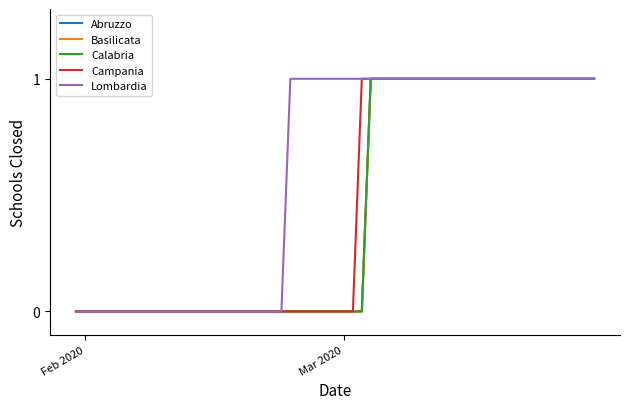

Reading left to right, extract all data points from this chart.

Abruzzo: 0	0	0	0	0	0	0	0	0	0	0	0	0	0	1	1	1	1	1	1	1	1	1	1	1	1	1	1	1	1	1	1	1	1	1	1	1	1	1	1
Basilicata: 0	0	0	0	0	0	0	0	0	0	0	0	0	0	1	1	1	1	1	1	1	1	1	1	1	1	1	1	1	1	1	1	1	1	1	1	1	1	1	1
Calabria: 0	0	0	0	0	0	0	0	0	0	0	0	0	0	1	1	1	1	1	1	1	1	1	1	1	1	1	1	1	1	1	1	1	1	1	1	1	1	1	1
Campania: 0	0	0	0	0	0	0	0	0	0	0	0	0	1	1	1	1	1	1	1	1	1	1	1	1	1	1	1	1	1	1	1	1	1	1	1	1	1	1	1
Lombardia: 0	0	0	0	0	1	1	1	1	1	1	1	1	1	1	1	1	1	1	1	1	1	1	1	1	1	1	1	1	1	1	1	1	1	1	1	1	1	1	1